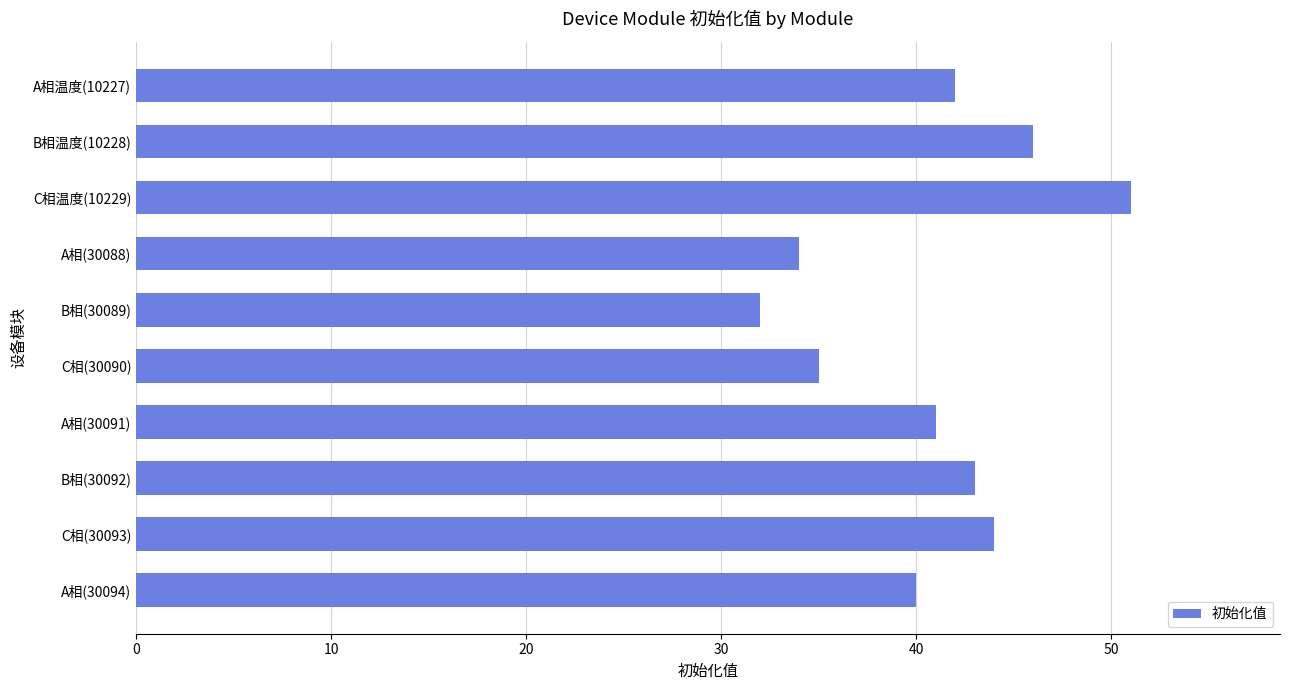

Rank the categories by value from lowest to highest.

B相(30089), A相(30088), C相(30090), A相(30094), A相(30091), A相温度(10227), B相(30092), C相(30093), B相温度(10228), C相温度(10229)